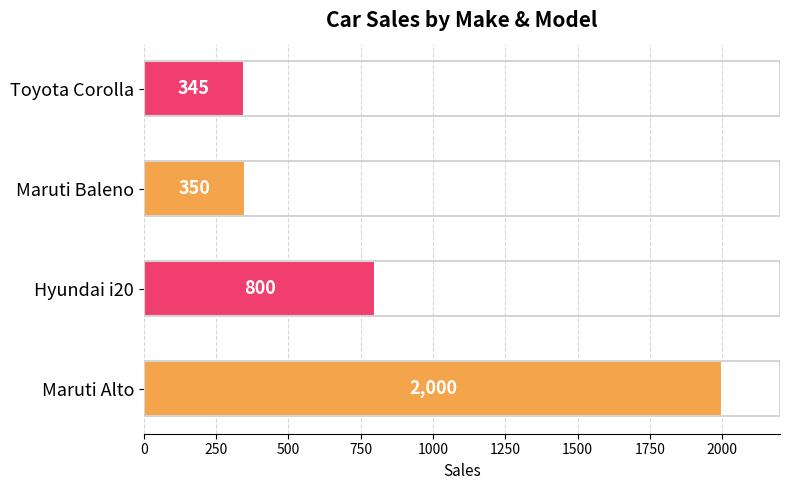

Reading bottom to top, what are all the values shown in this chart?

Maruti Alto=2000	Hyundai i20=800	Maruti Baleno=350	Toyota Corolla=345